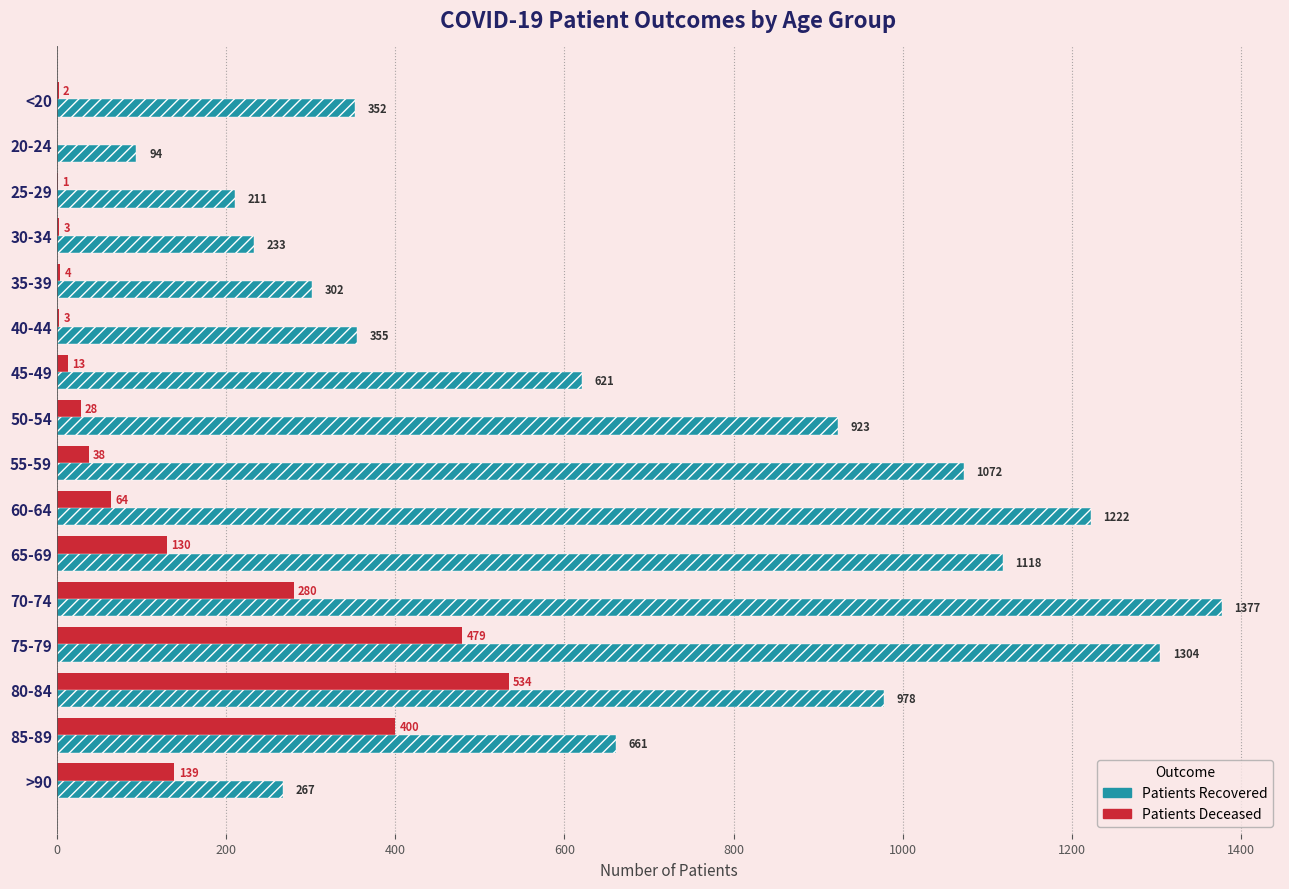

Rank the series at 70-74 from lowest to highest value.

patients_deceased, patients_recovered